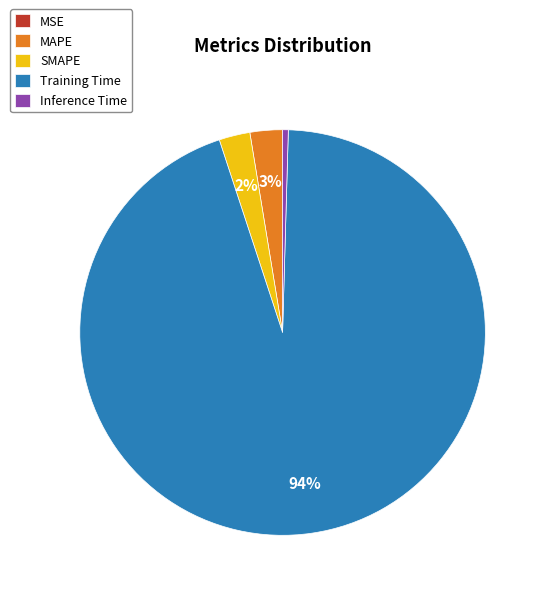

Do Training Time and Inference Time together represent more than half of the pie?

Yes